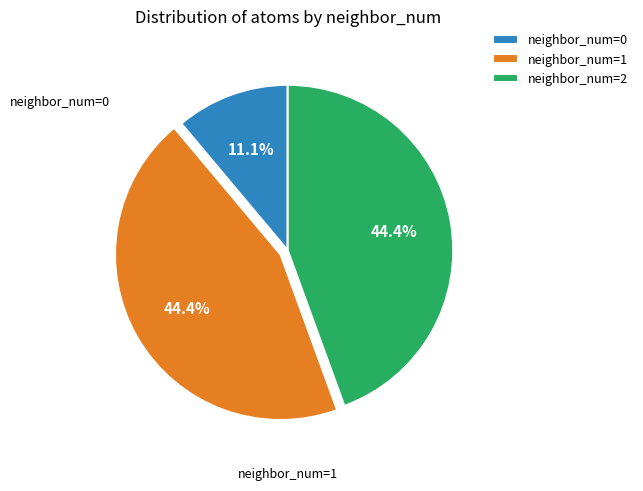

Is there any slice that represents more than half of the pie?

No